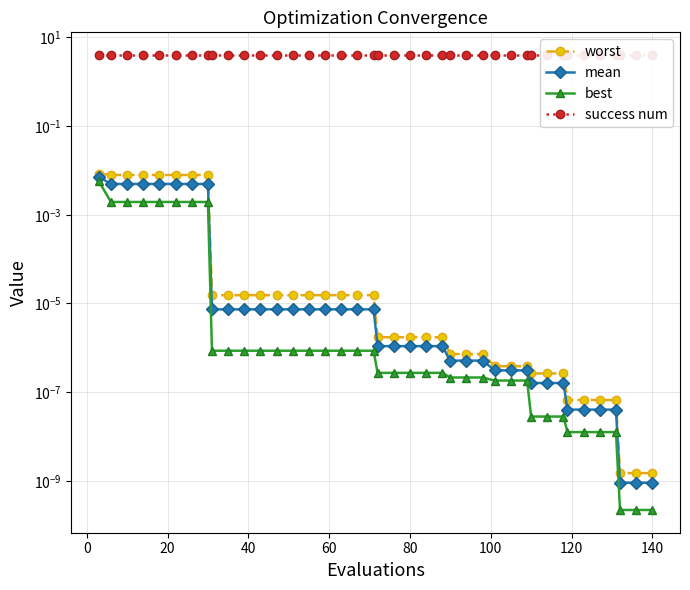

What is the value of the success num point at the 27th from the left?

4.0